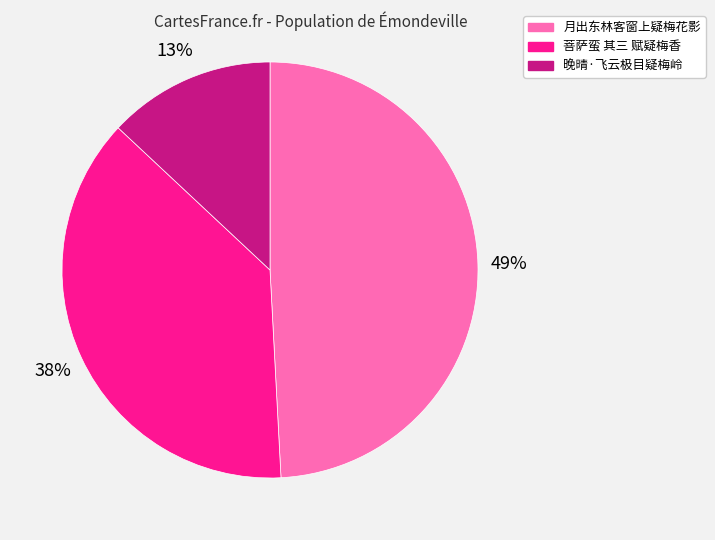

Count the number of slices in the pie.

3